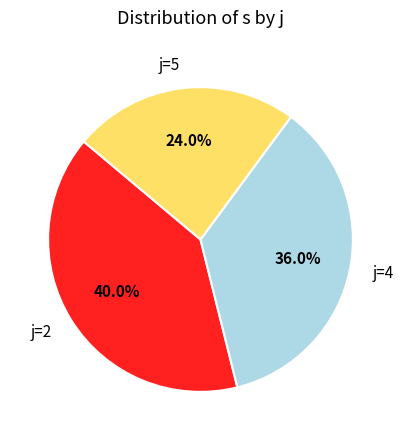

Which slice is the smallest?

j=5